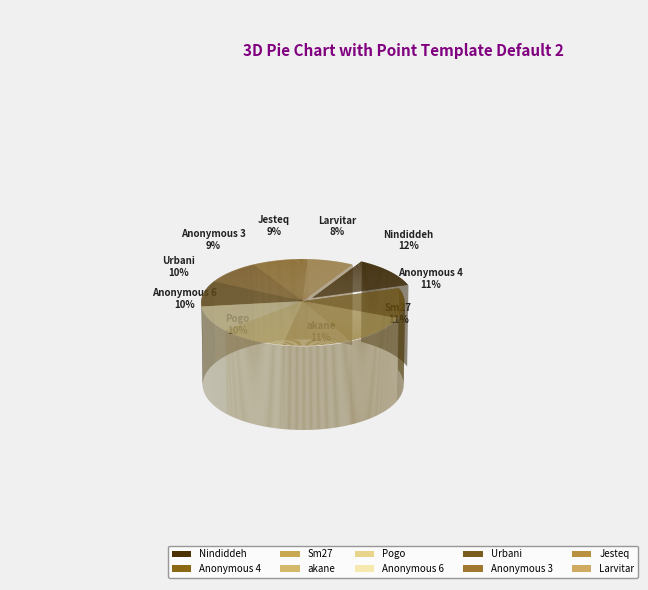

What is the total percentage of Anonymous 4 and Pogo?

21.6%